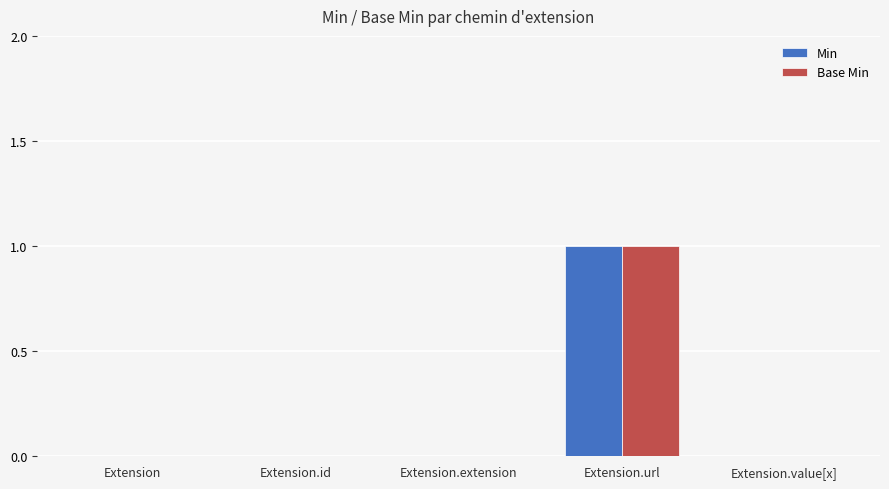

The Base Min series shows 1 at Extension.url. True or false?

True